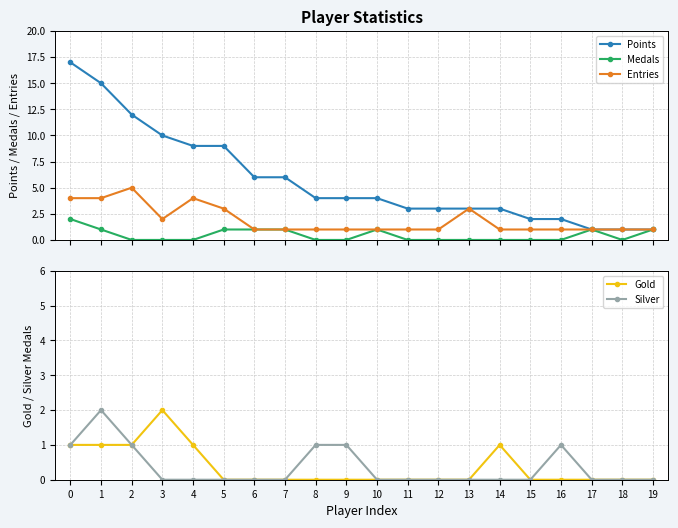

In Medals, how many points are lower than both neighbors (excluding endpoints)?

1